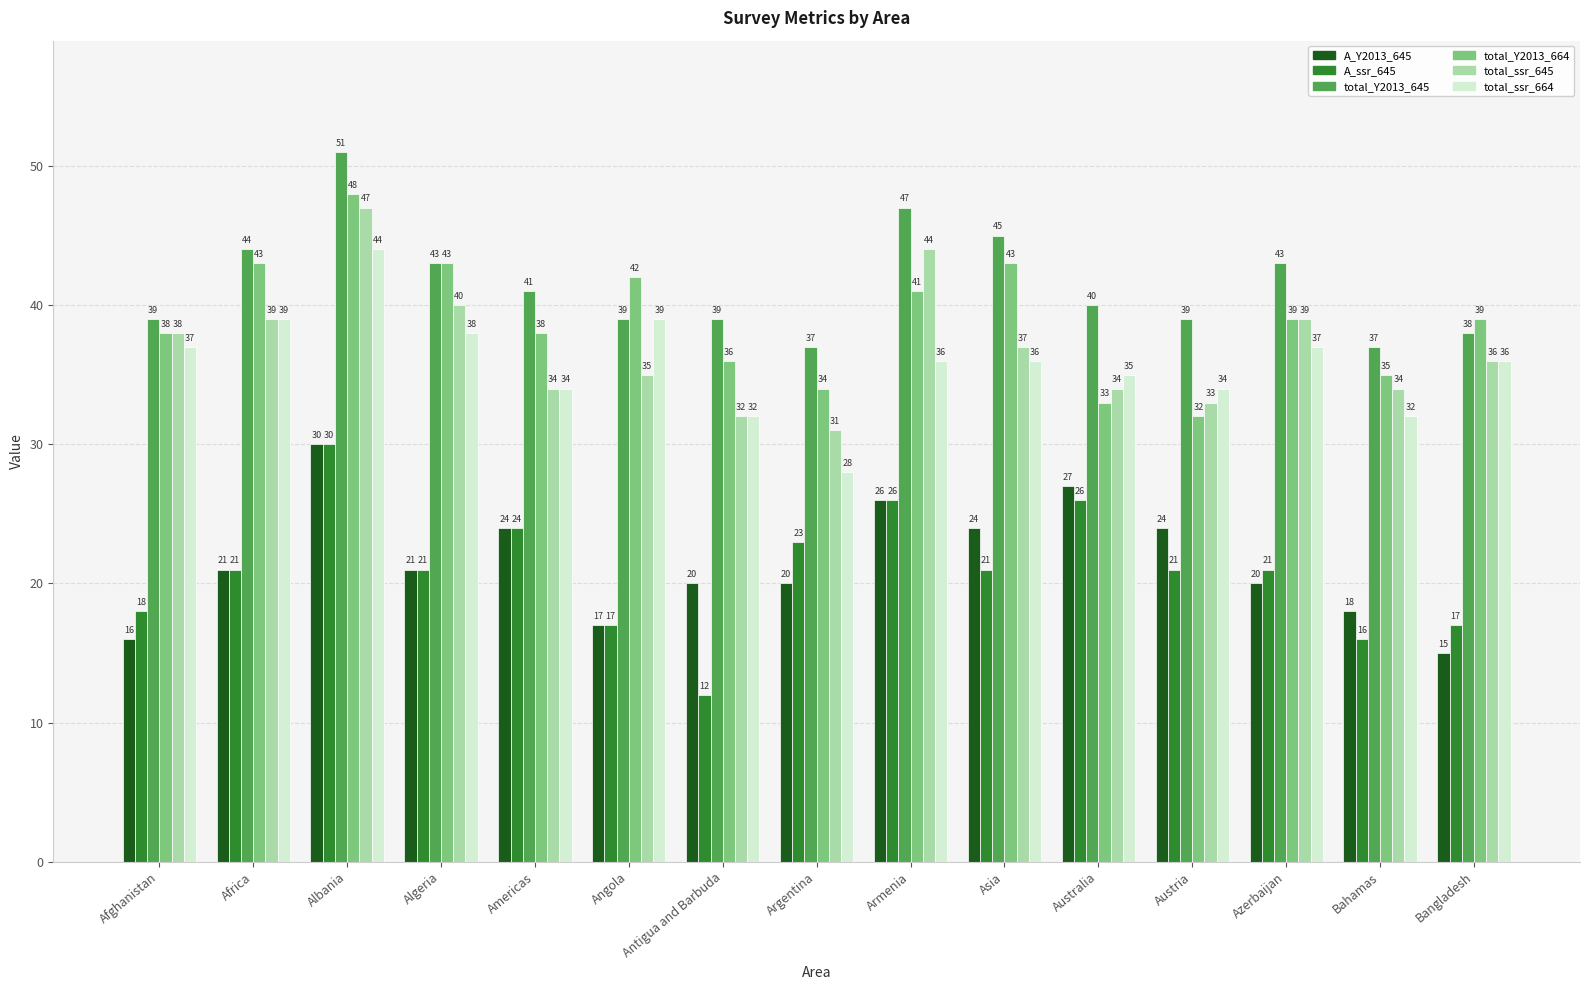

What is the total value across all series at Bangladesh?

181